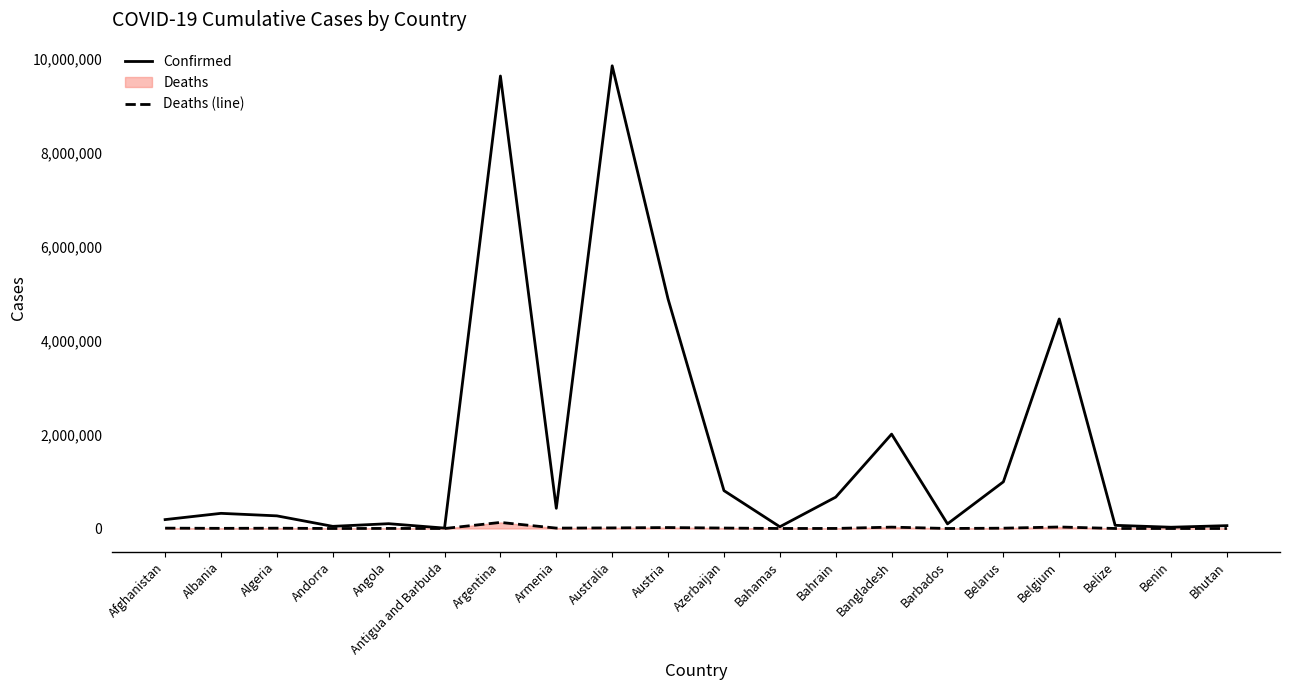

At which category is the sum across all series the highest?

Australia